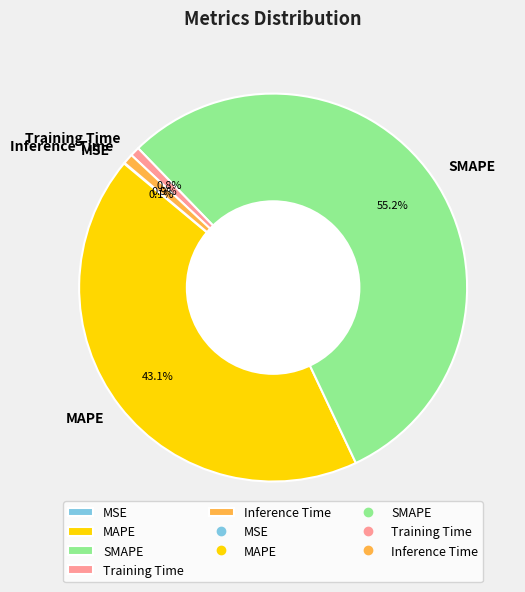

What percentage is the Training Time slice, to the nearest percent?

1%